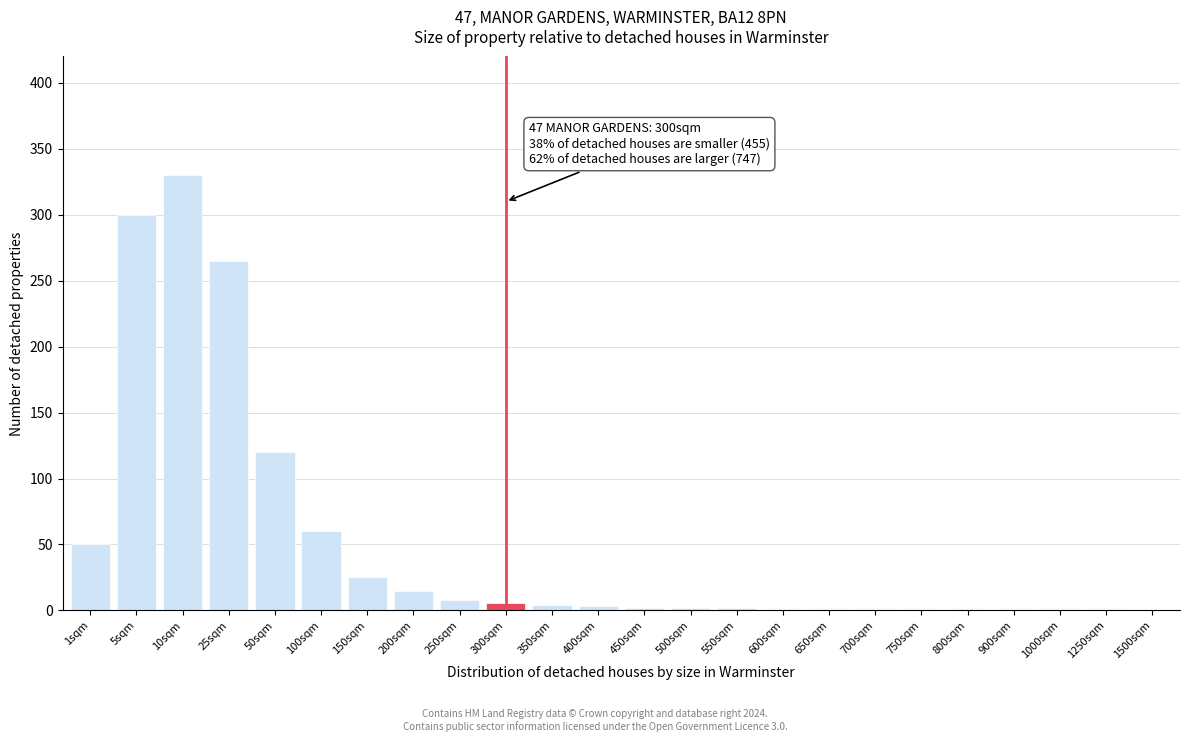

At which category does the chart reach its peak across all series?

10sqm